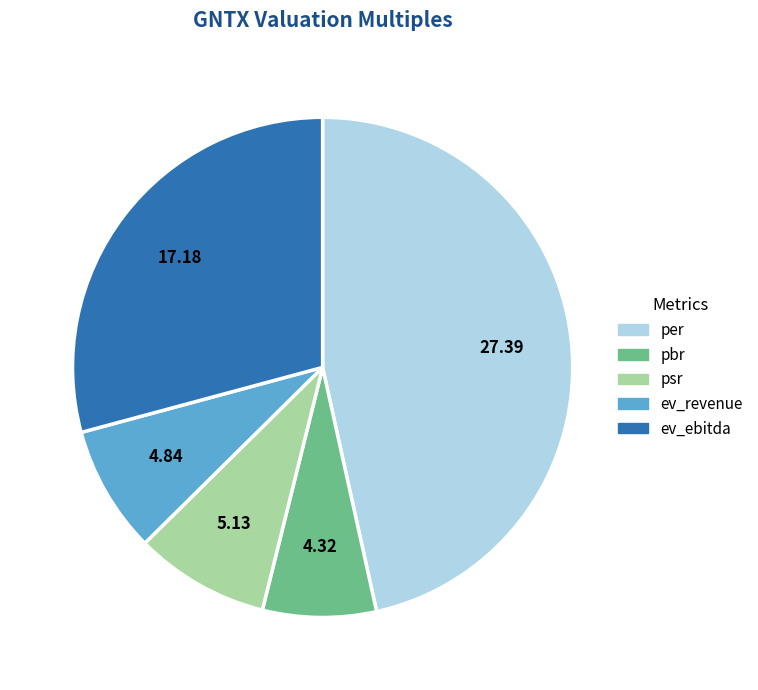

Between per and ev_ebitda, which is larger?

per